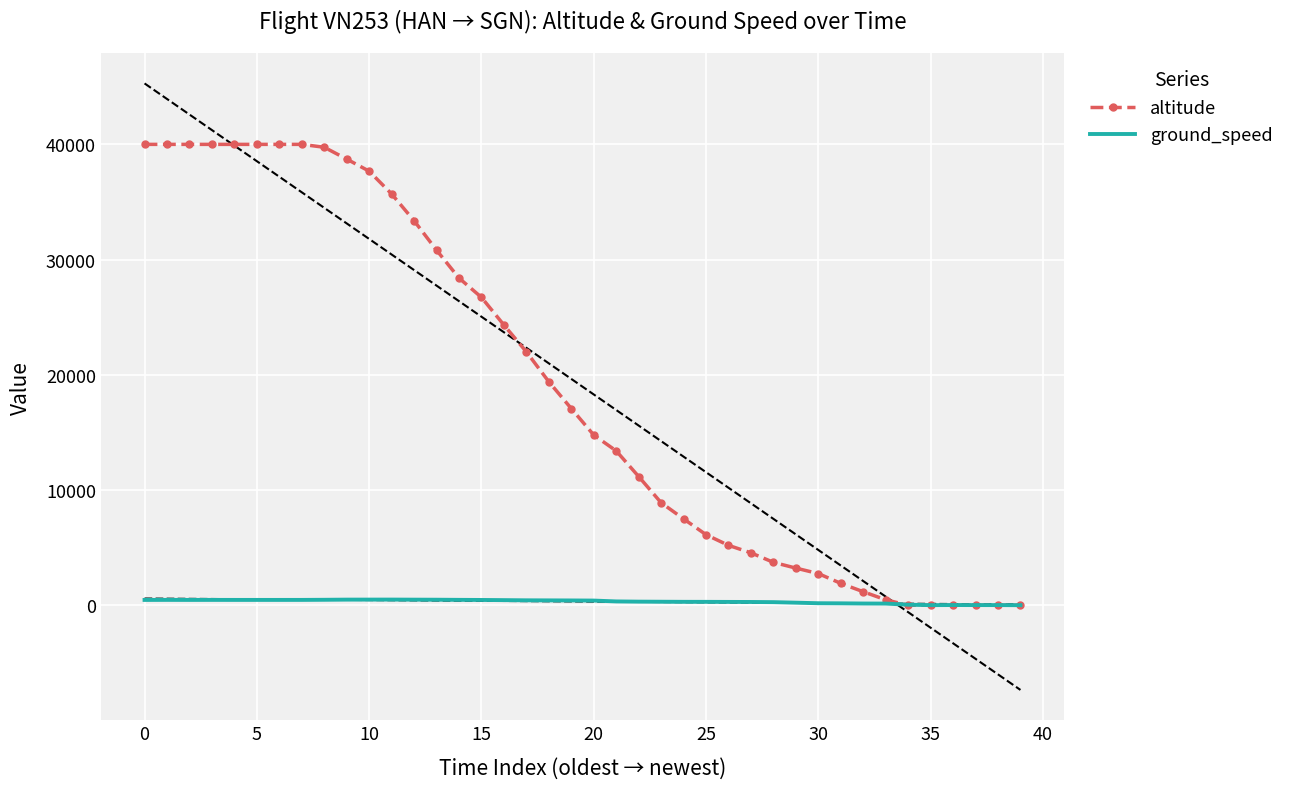

What is the maximum value for altitude?

40000